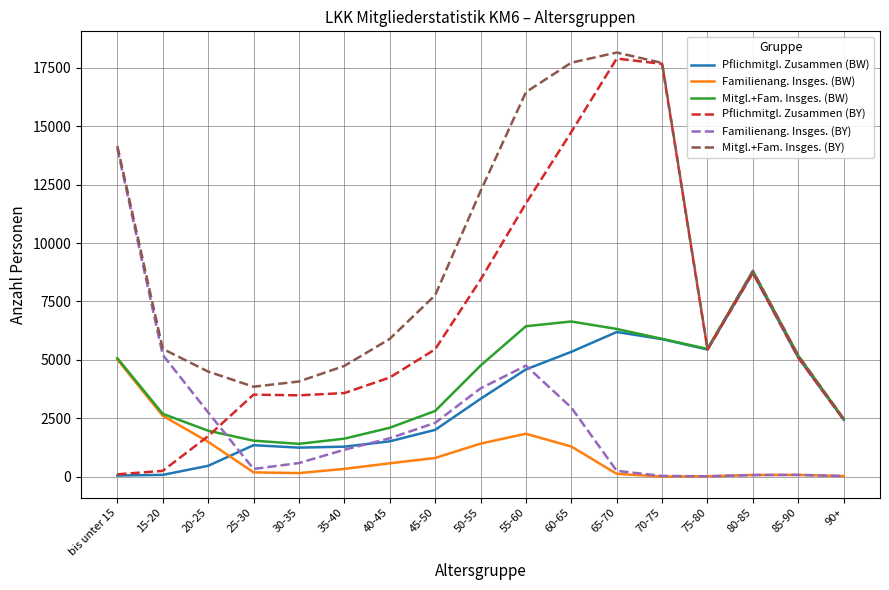

What is the maximum value for Familienang. Insges. (BY)?

14040